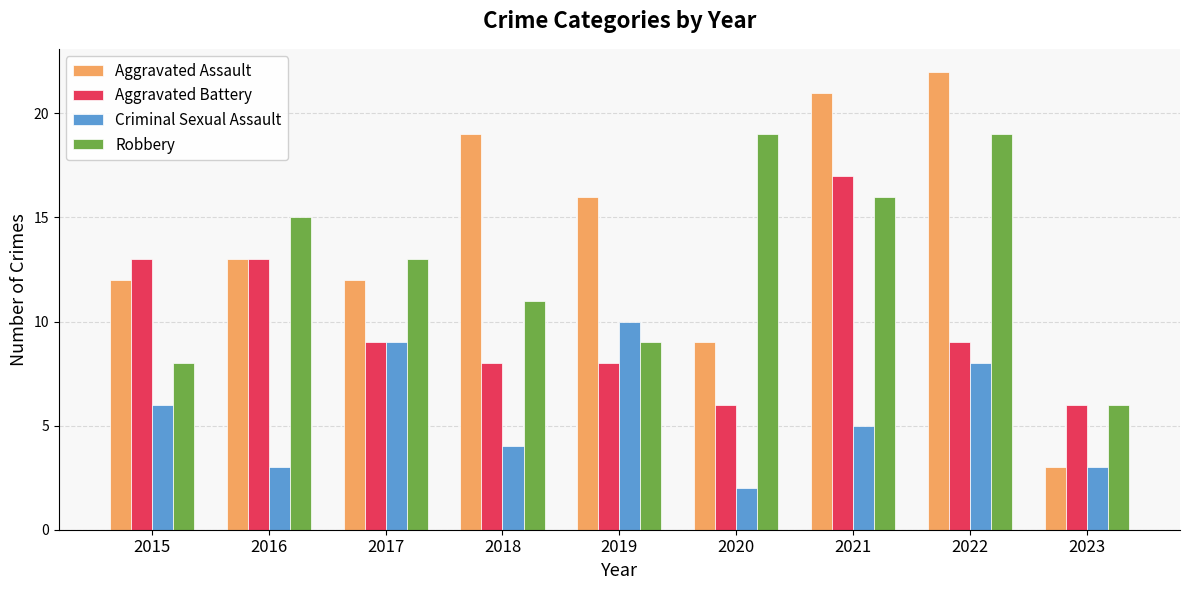

What are all the series names shown in the legend?

Aggravated Assault, Aggravated Battery, Criminal Sexual Assault, Robbery